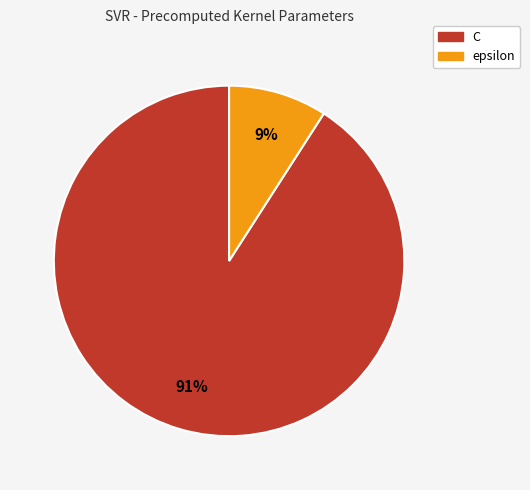

True or false: C accounts for 91% of the total.

True